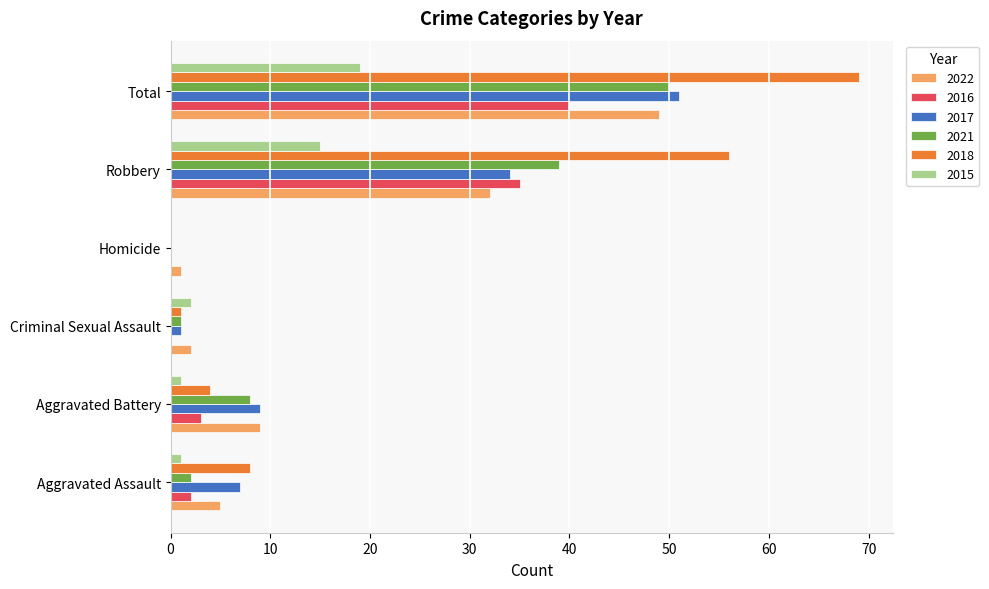

What is the total value across all series at Robbery?

211